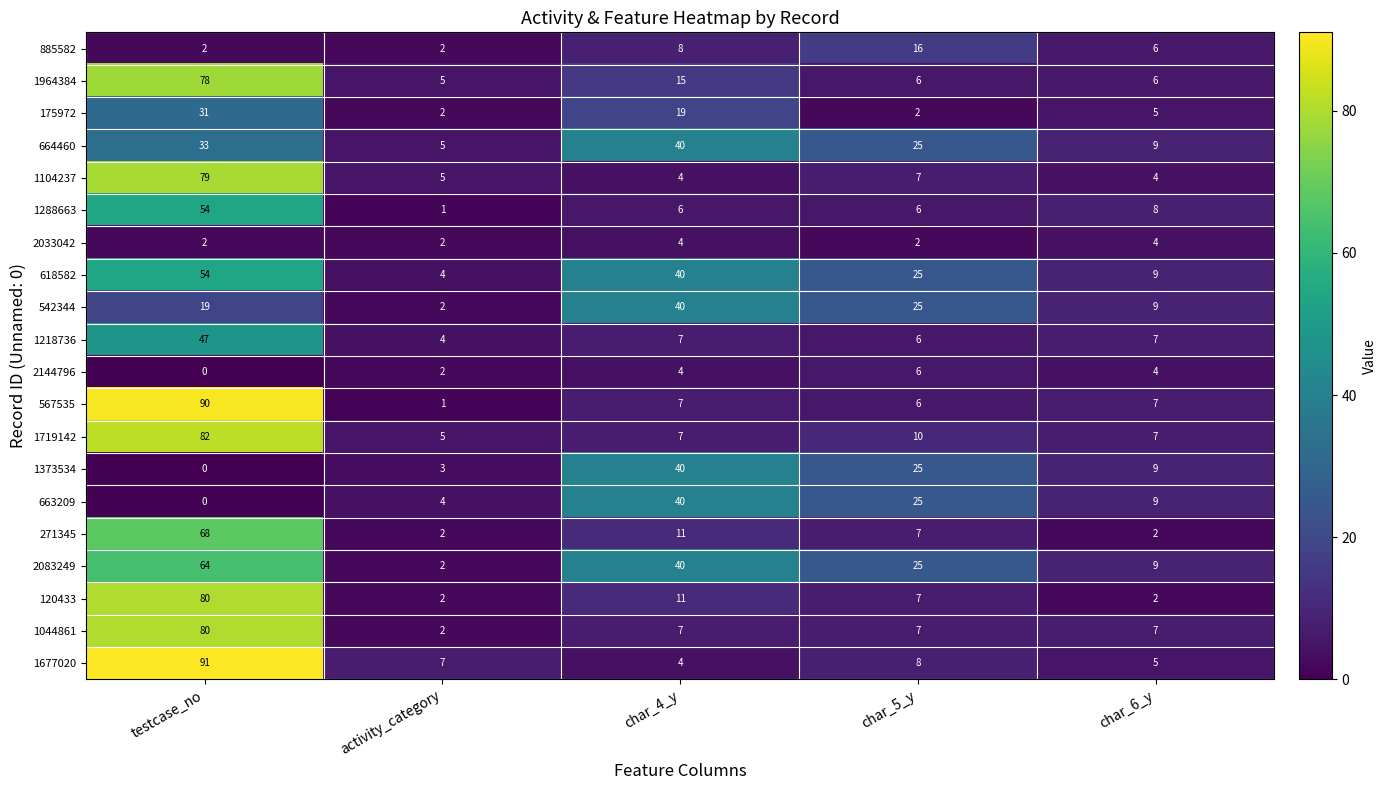

What is the maximum value for 1373534?

40